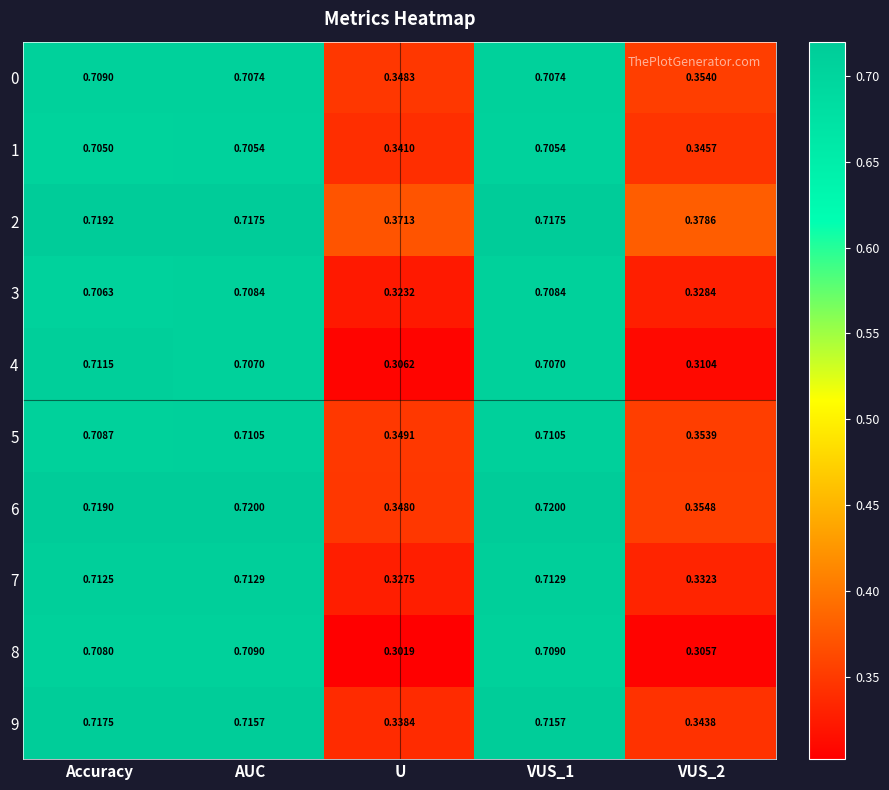

Which series has the largest total across all categories?

2